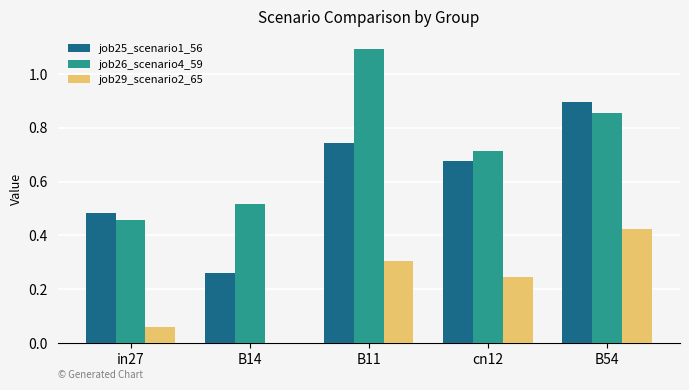

What is the sum of the job26_scenario4_59 values at in27 and cn12?

1.2